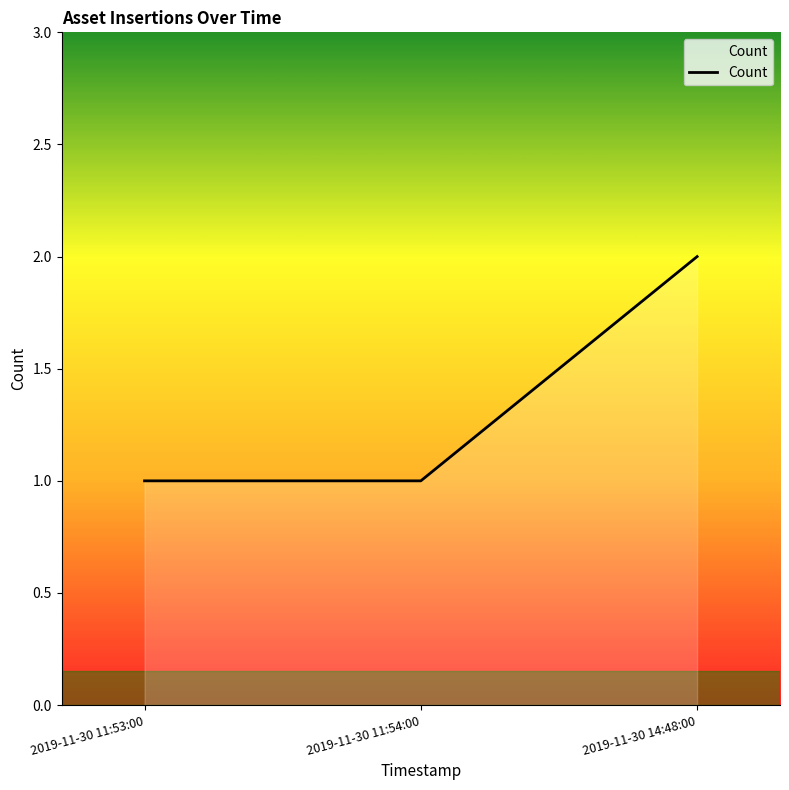

Which has a higher value, 2019-11-30 14:48:00 or 2019-11-30 11:54:00?

2019-11-30 14:48:00